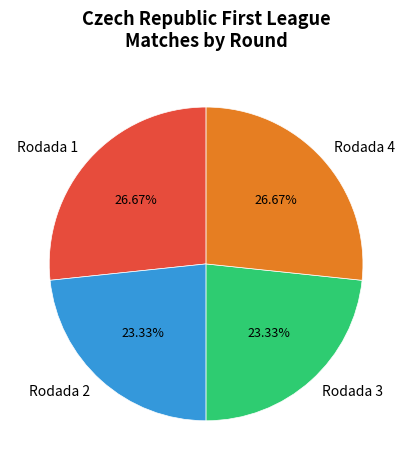

How many segments does this pie chart have?

4